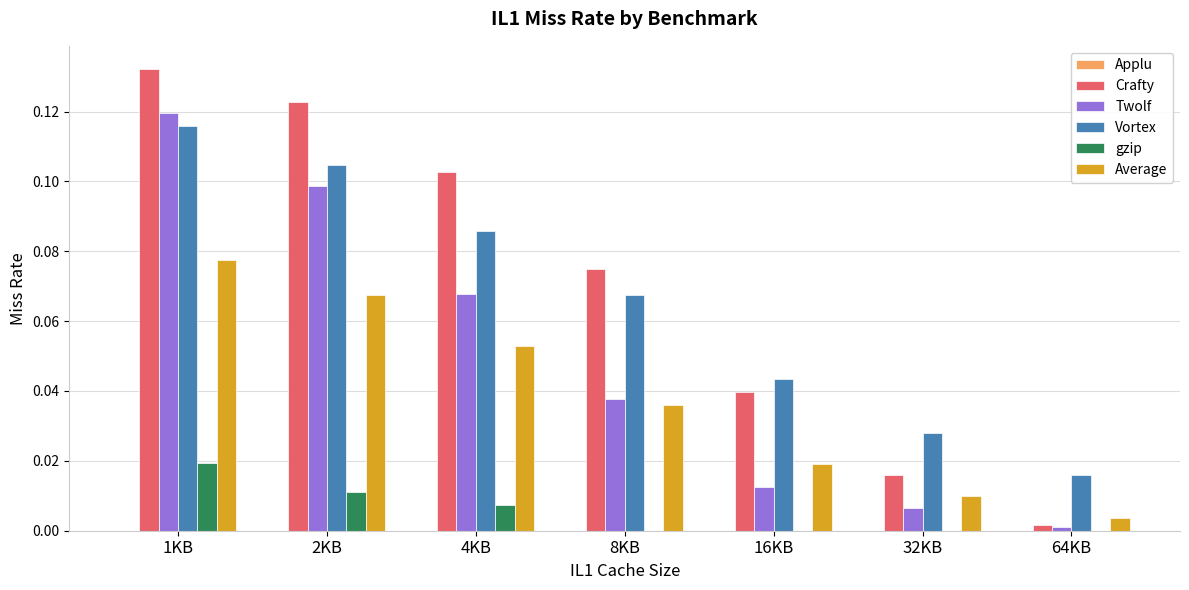

The value of Vortex at 16KB is 0.0. True or false?

True